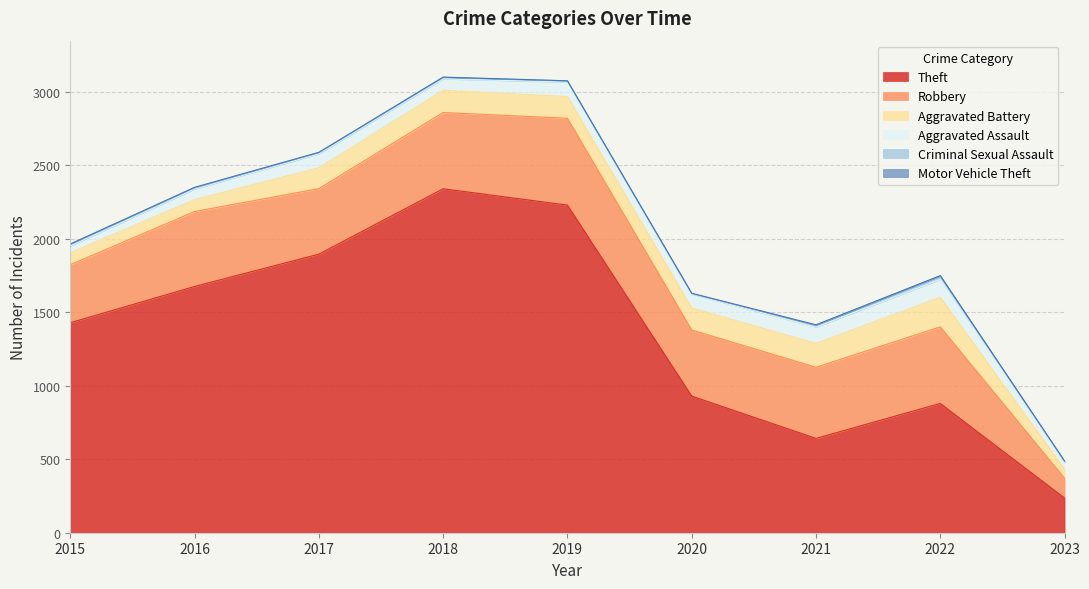

At 2019, list the series in order from smallest to largest.

Motor Vehicle Theft, Criminal Sexual Assault, Aggravated Assault, Aggravated Battery, Robbery, Theft